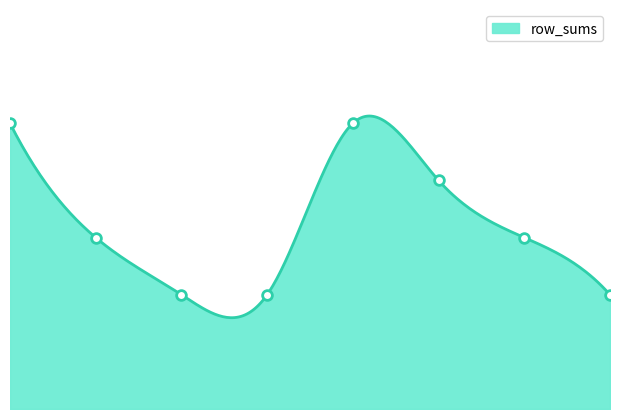

How many interior local peaks (higher than both neighbors) does the data have?

1